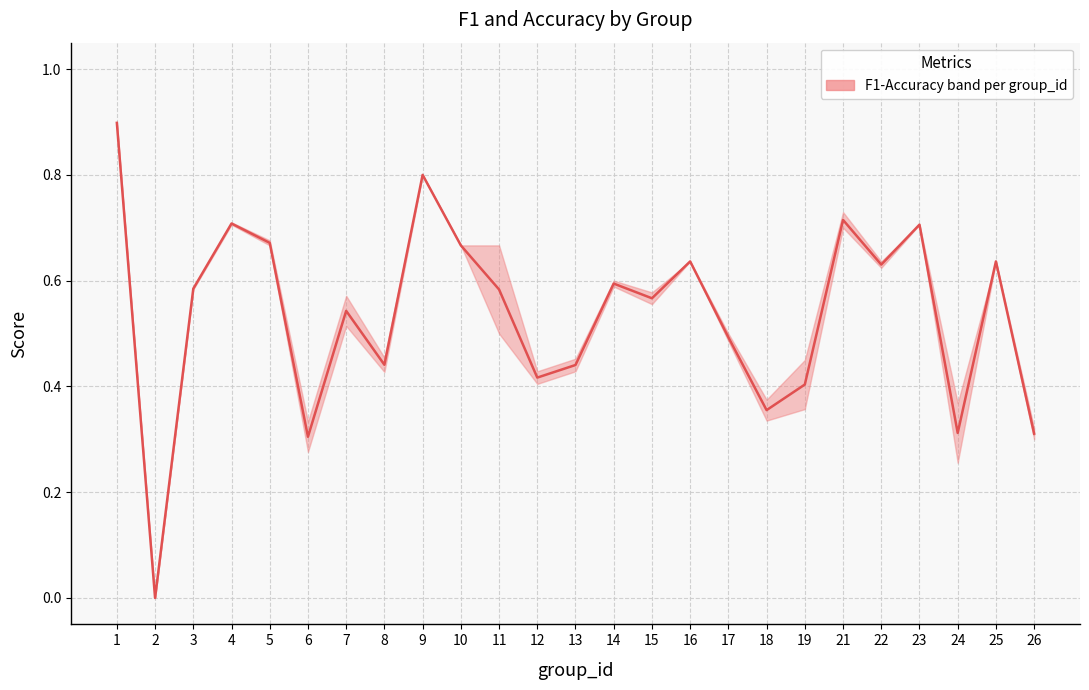

How many interior local peaks (higher than both neighbors) does the data have?

8